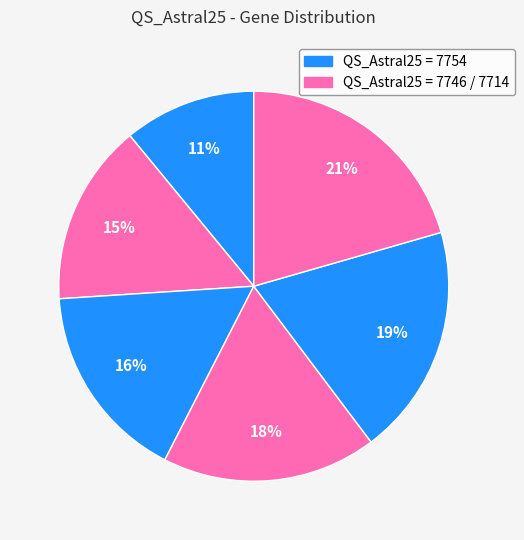

How many slices are in this pie chart?

6